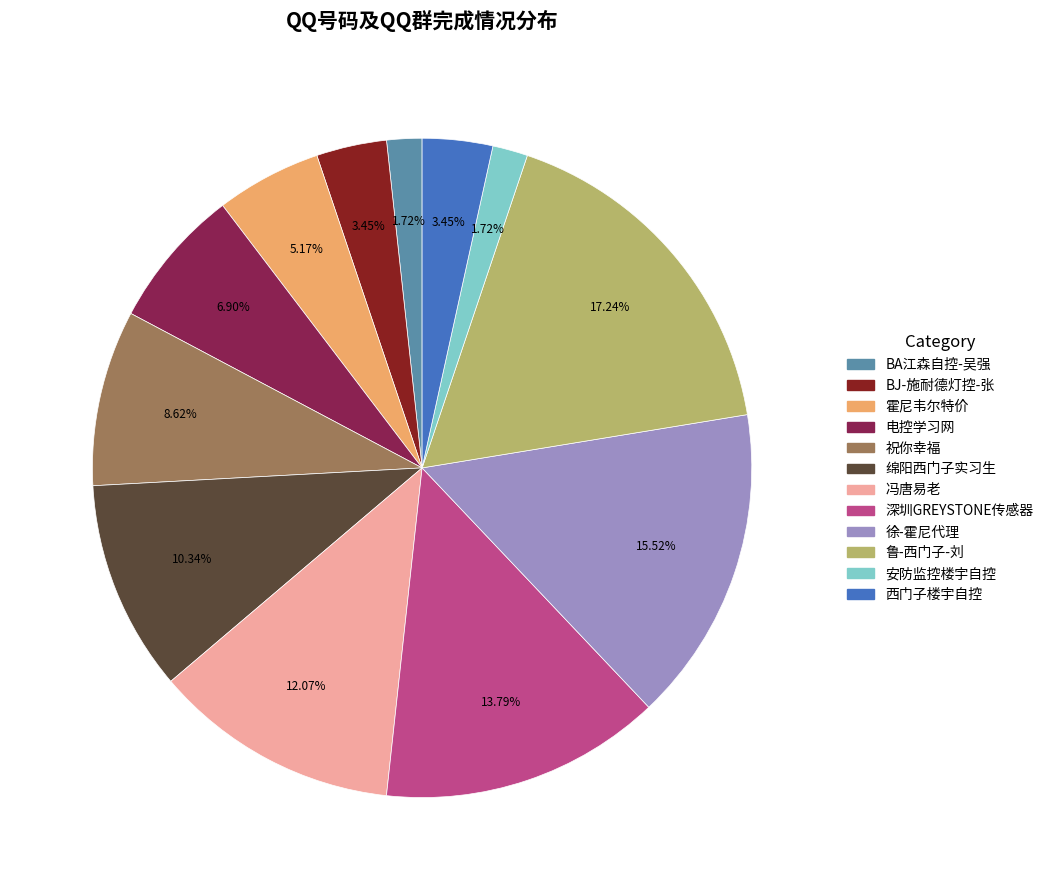

True or false: 霍尼韦尔特价 accounts for 1% of the total.

False